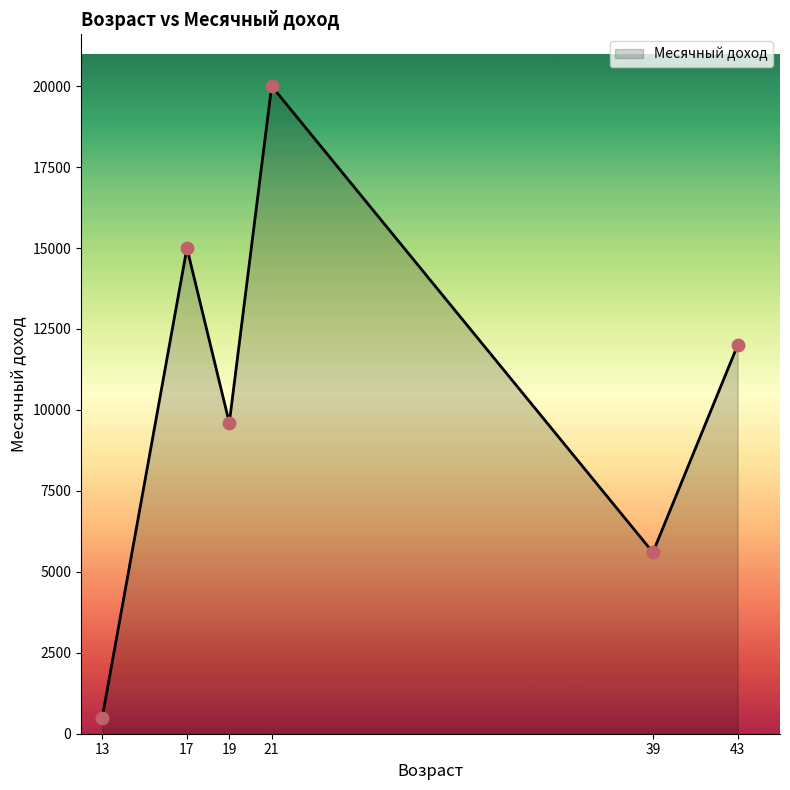

What is the change in value from 13 to 17?

+14500